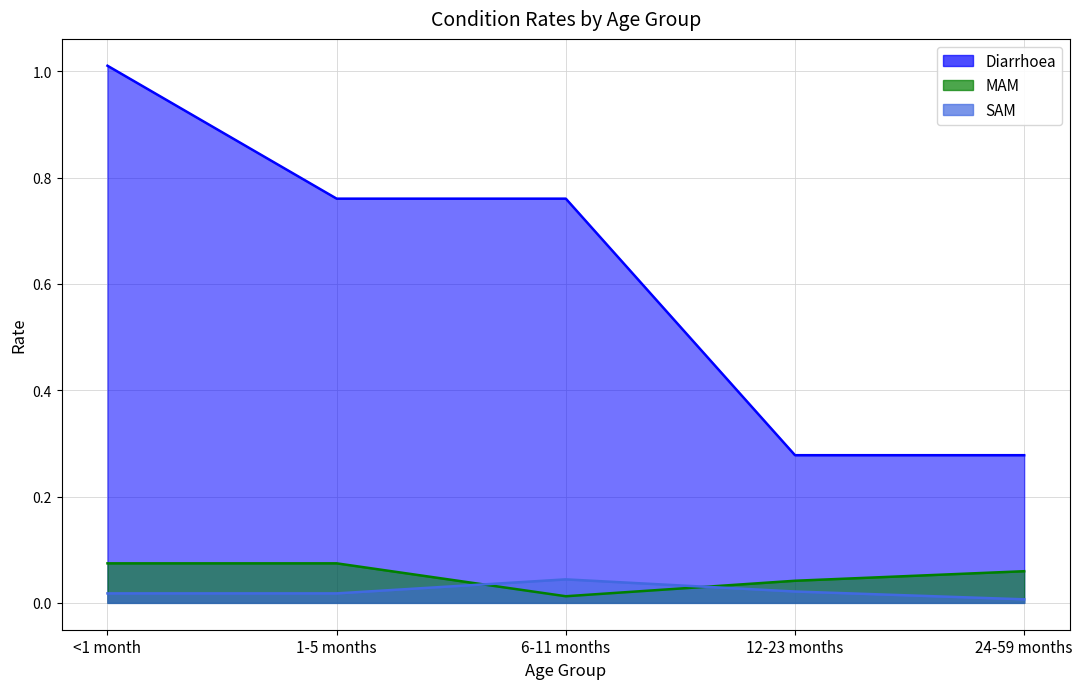

Reading left to right, transcribe all the data shown in this chart.

Diarrhoea: <1 month=1.0	1-5 months=0.8	6-11 months=0.8	12-23 months=0.3	24-59 months=0.3
MAM: <1 month=0.1	1-5 months=0.1	6-11 months=0.0	12-23 months=0.0	24-59 months=0.1
SAM: <1 month=0.0	1-5 months=0.0	6-11 months=0.0	12-23 months=0.0	24-59 months=0.0